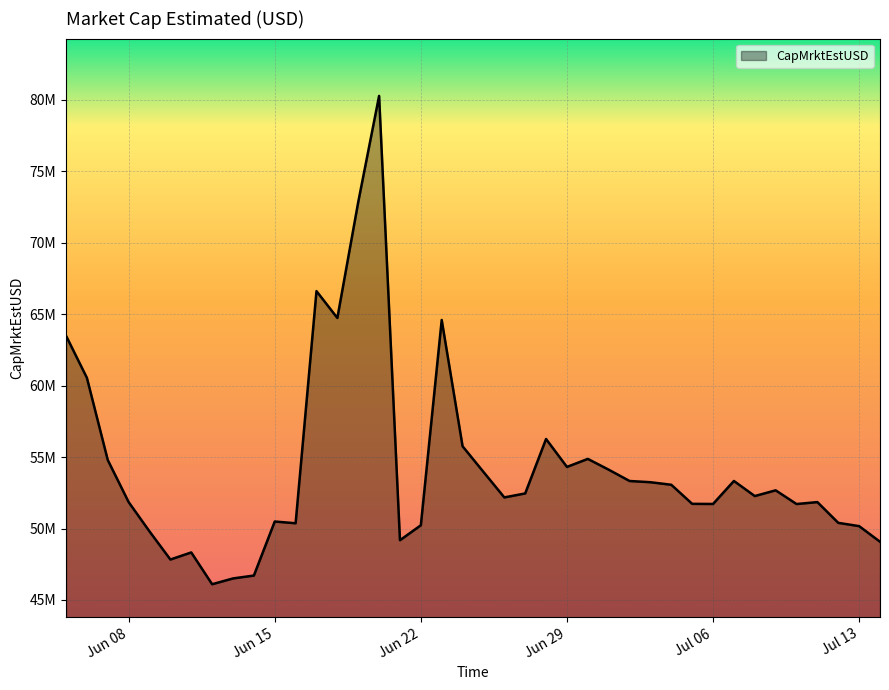

Where does the data first go above 52457503?

2021-06-05